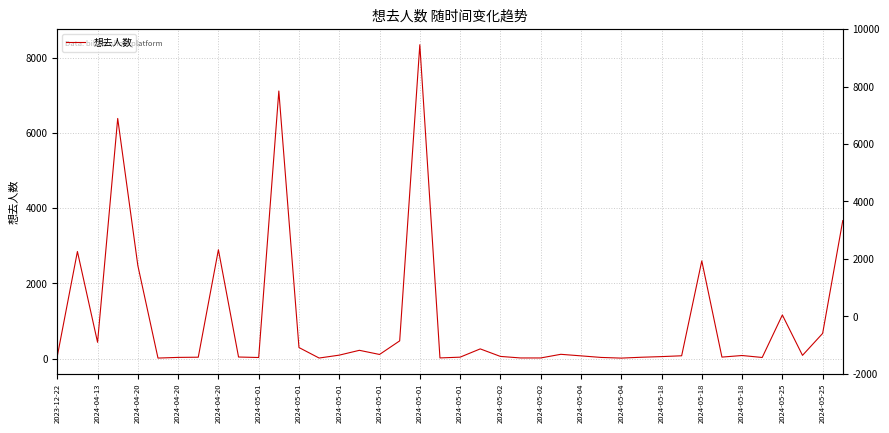

How many points are higher than both their immediate neighbors (excluding endpoints)?

11